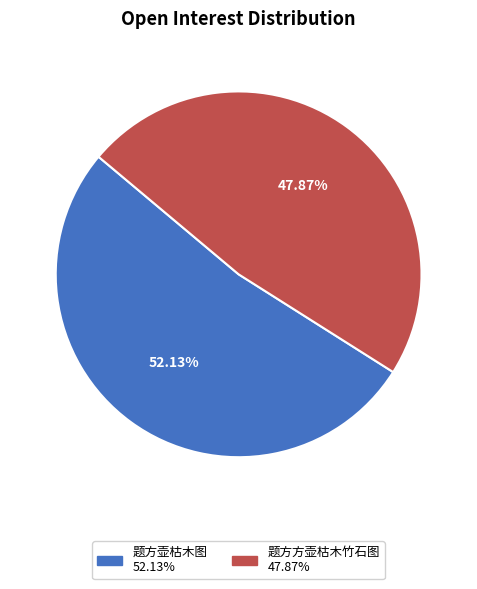

Does 题方方壶枯木竹石图 represent more than half of the total?

No